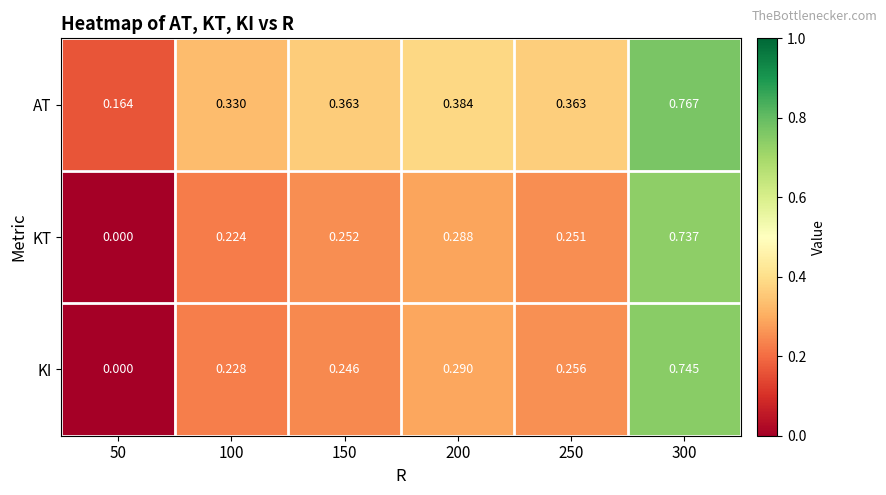

Which series has the widest spread of values?

KI